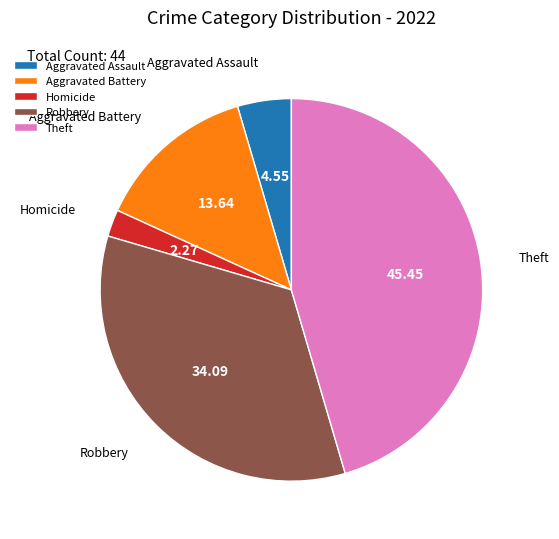

Does Aggravated Assault represent more than half of the total?

No